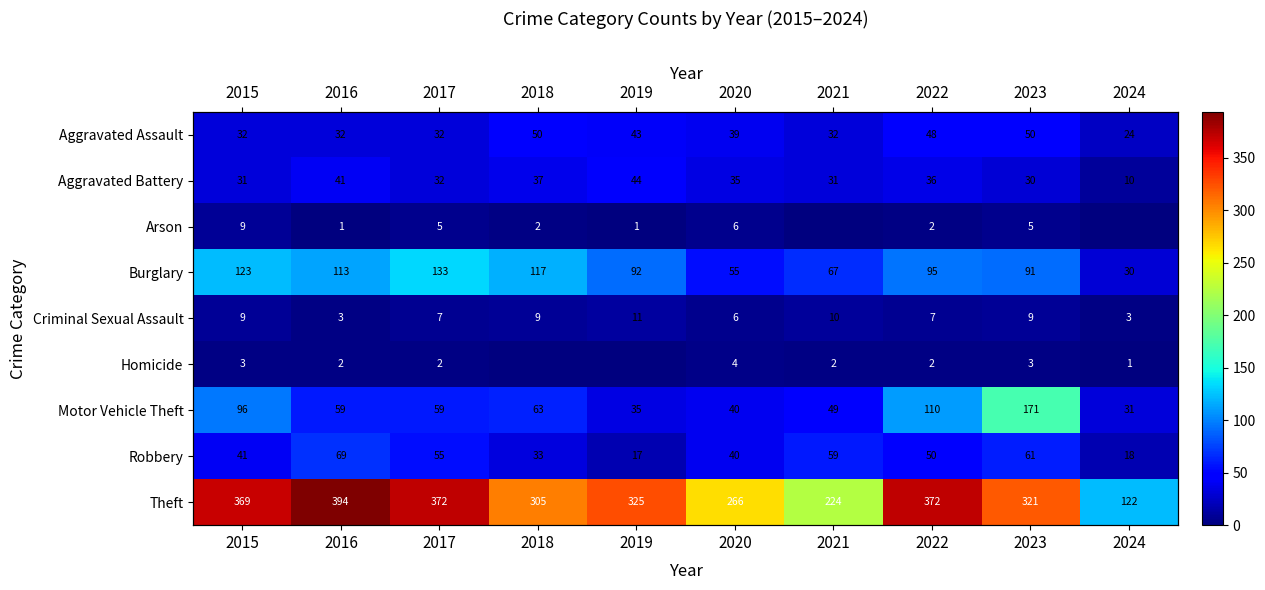

Read the Criminal Sexual Assault value at 2019.

11